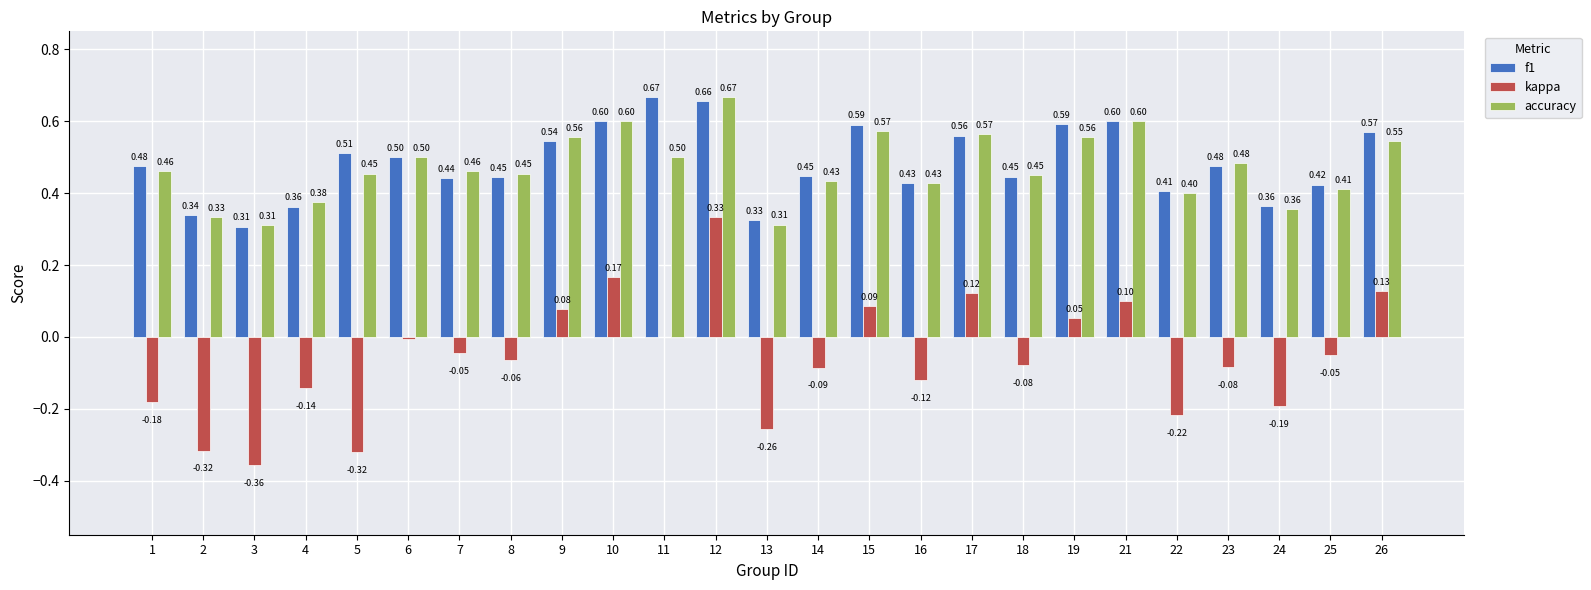

Which series changed the most between 12 and 13?

kappa